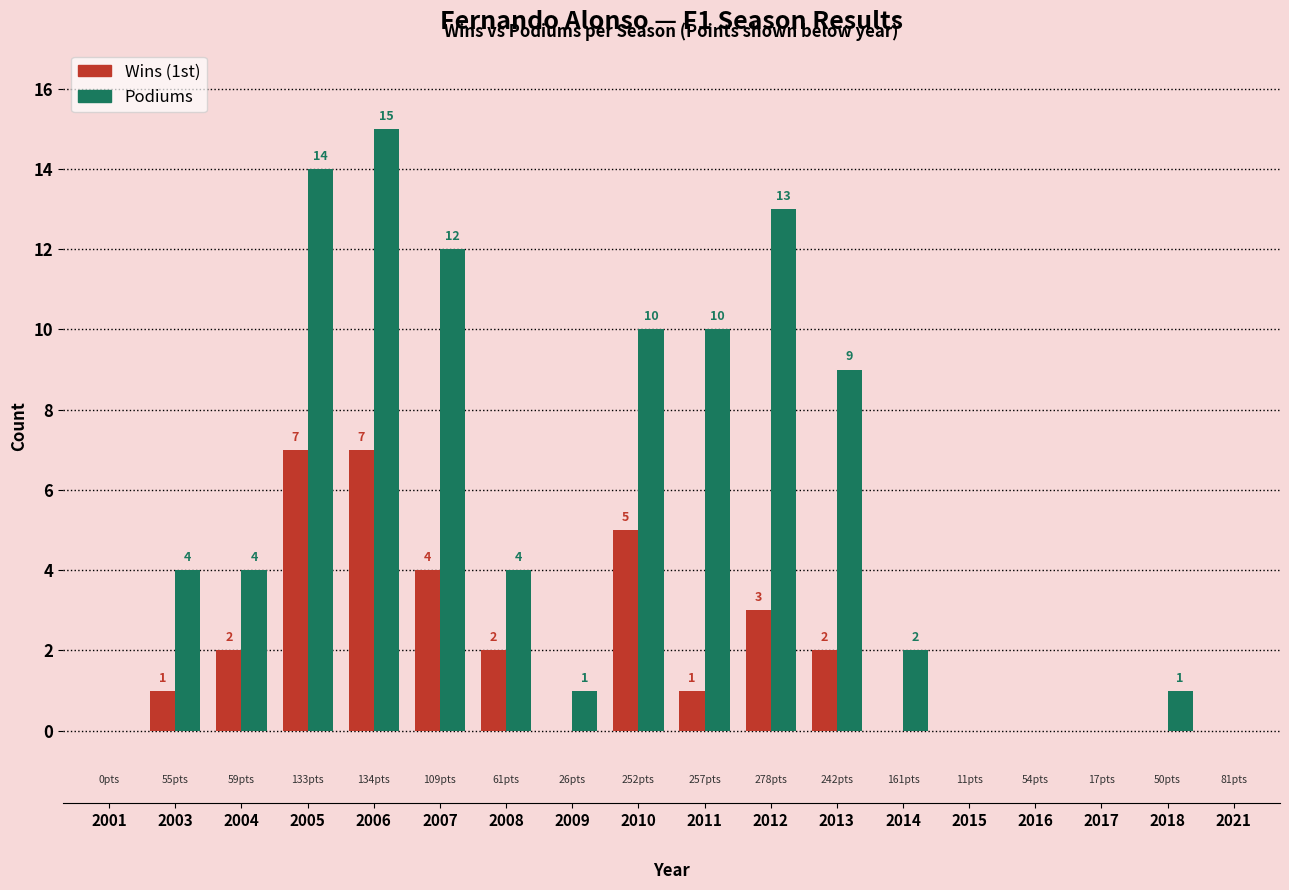

What is the approximate value of Wins (1st) at 2005?

7